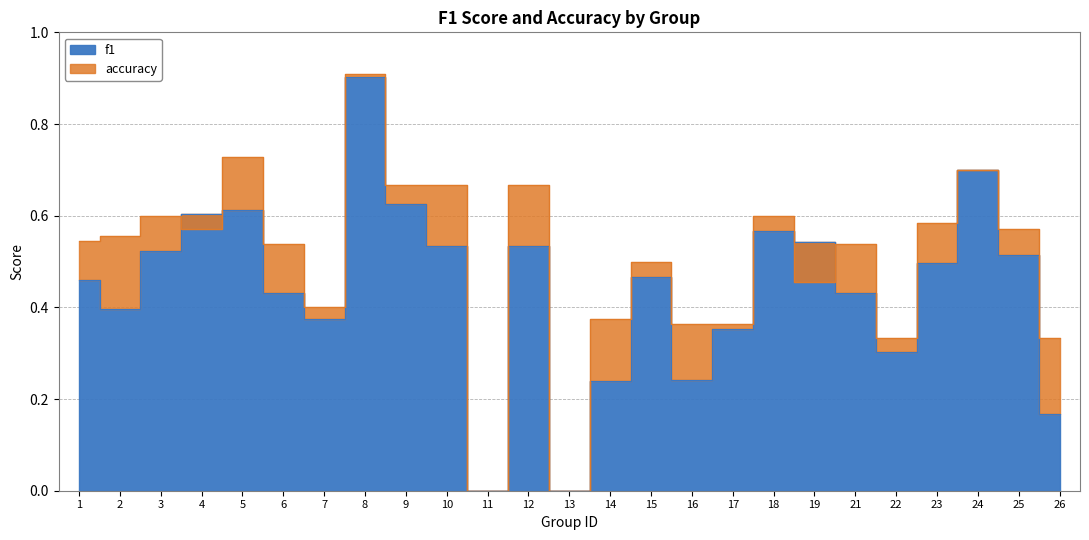

What is the difference between the maximum and minimum values in the f1 series?

0.9